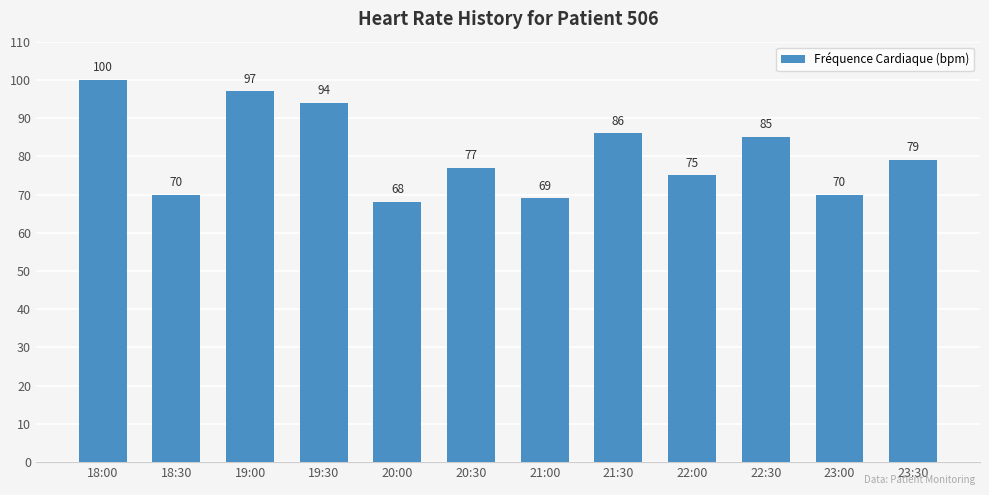

Read the value at 23:30, to the nearest 10.

80